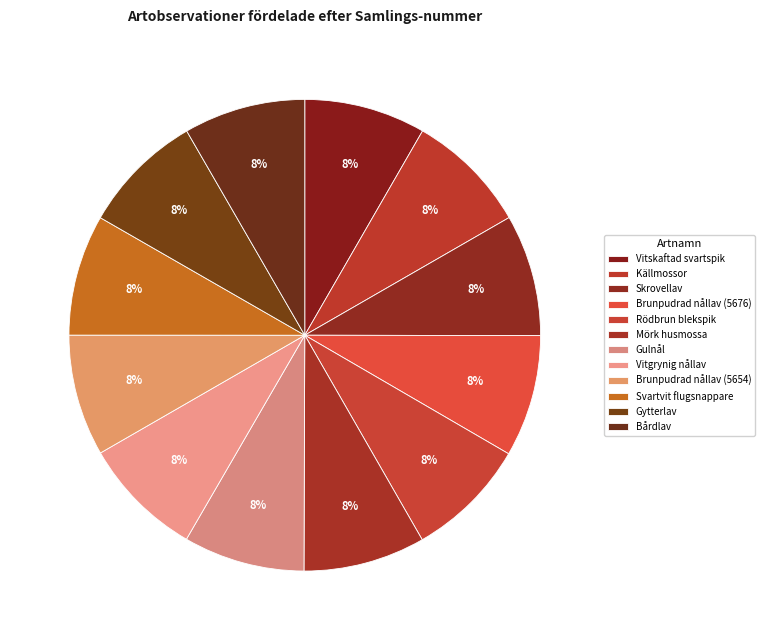

True or false: Vitskaftad svartspik accounts for 1% of the total.

False